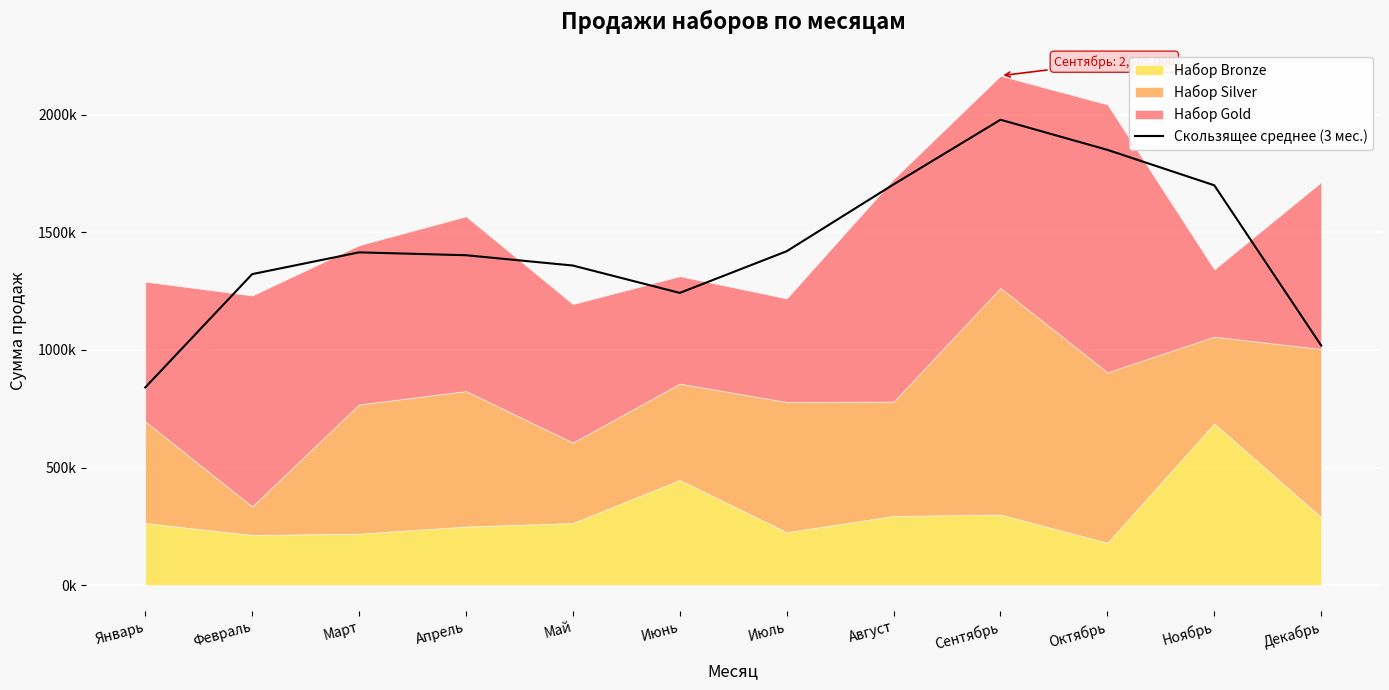

Does the chart display data point markers on the line(s)?

No